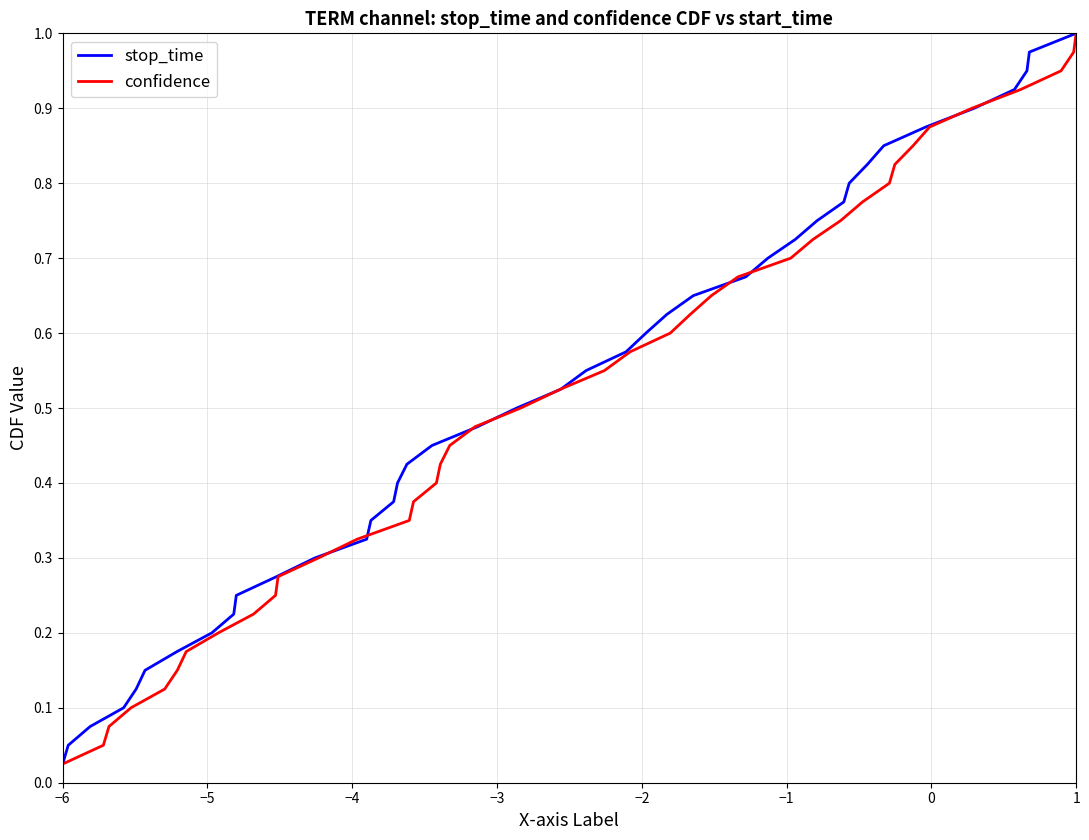

What is the value of the confidence point at the 33rd from the left?

0.8